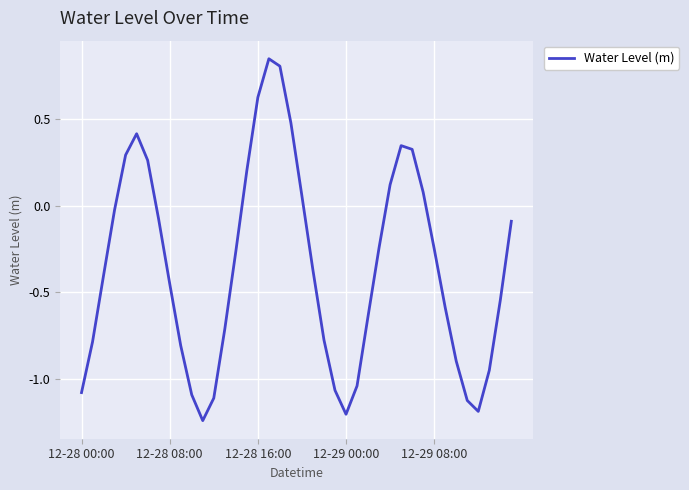

Count the number of categories in the chart.

40